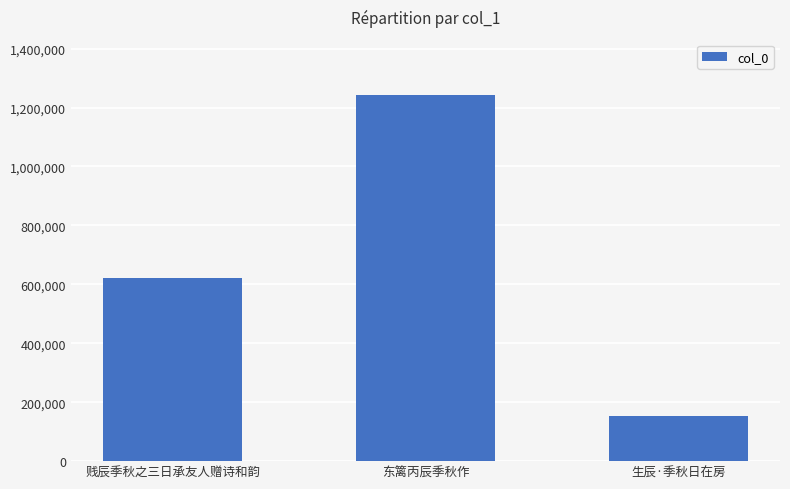

What is the greatest value displayed?

1243498